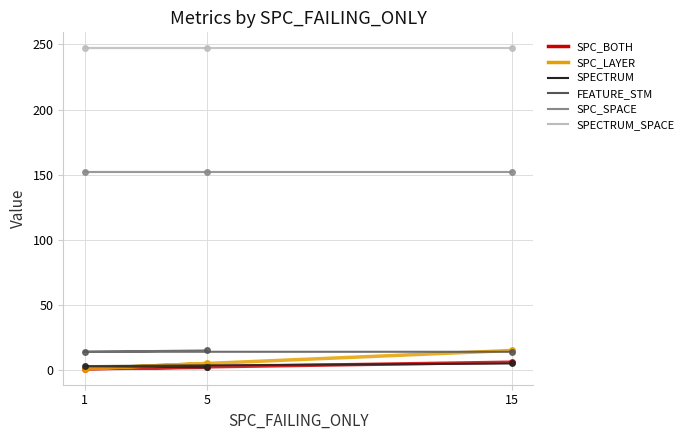

List the labels in order of SPC_SPACE value, largest first.

15, 1, 5